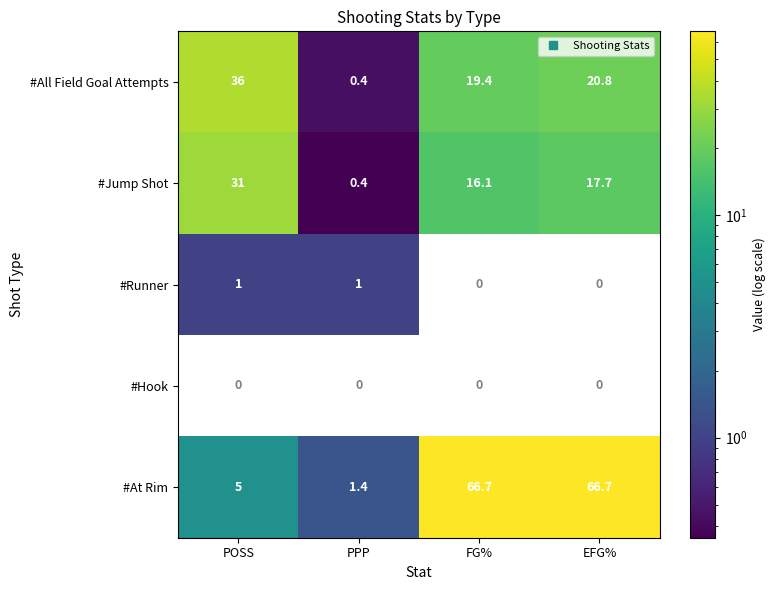

At how many categories does at least one series exceed 47?

2